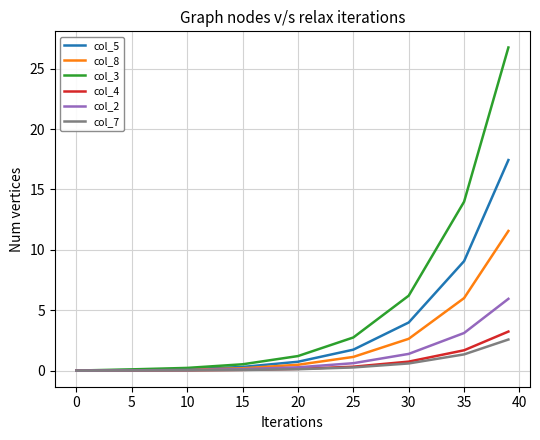

Which series has the largest total across all categories?

col_3